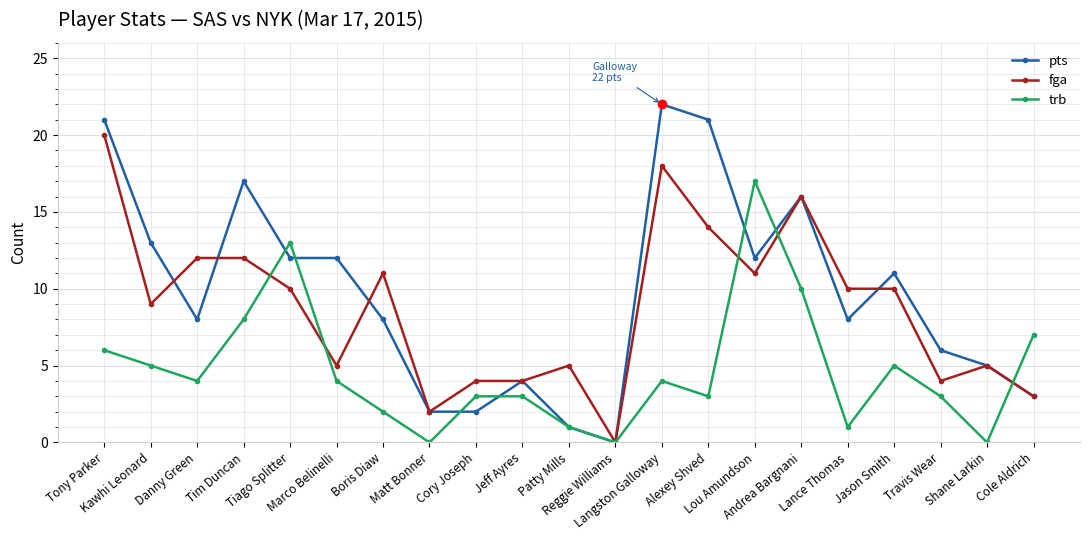

The pts series shows 1 at Jeff Ayres. True or false?

False